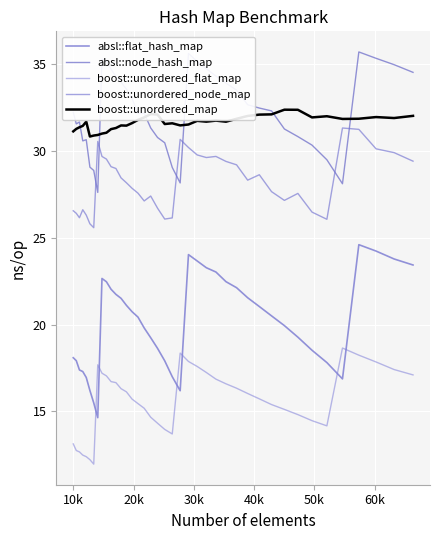

What is the sum of all boost::unordered_map values?

1266.5